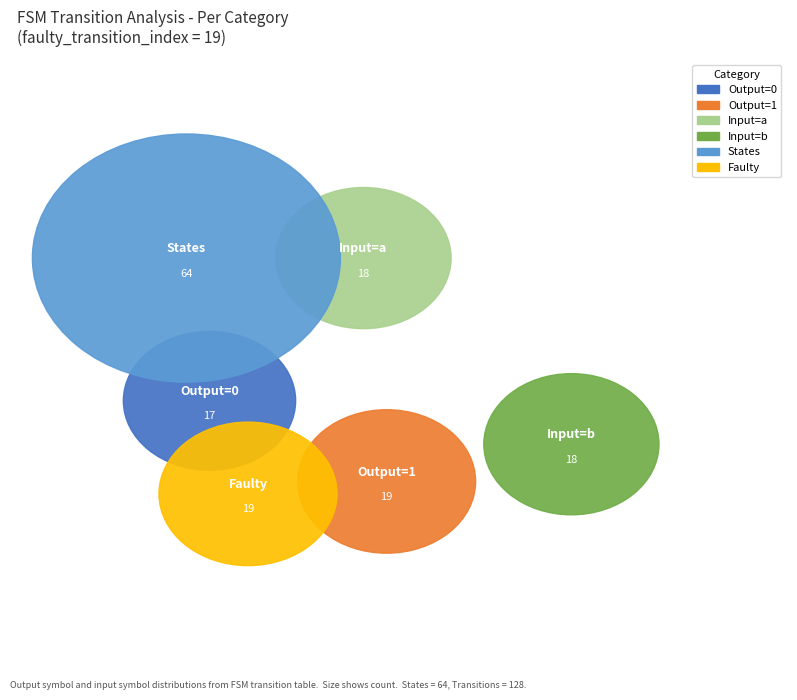

Is it true that 1 is 1% of the pie?

False